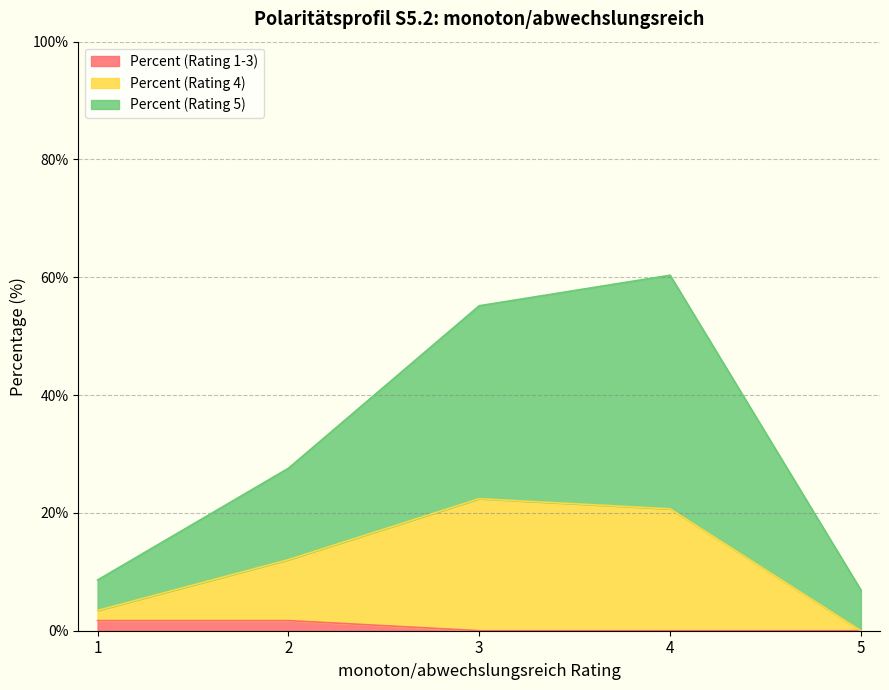

Count the number of data series in this chart.

3